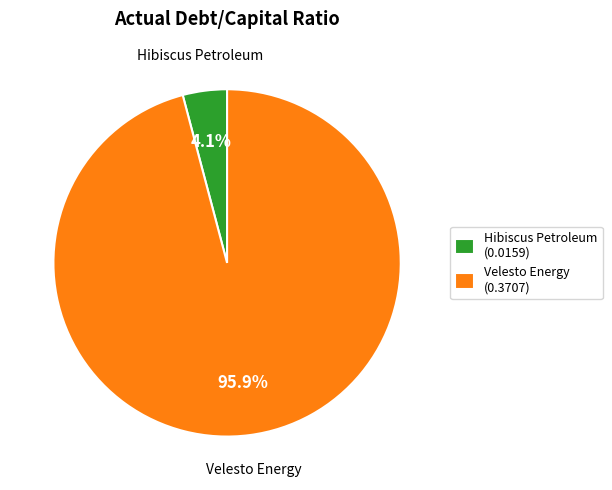

Between Velesto Energy (0.3707) and Hibiscus Petroleum (0.0159), which is larger?

Velesto Energy (0.3707)